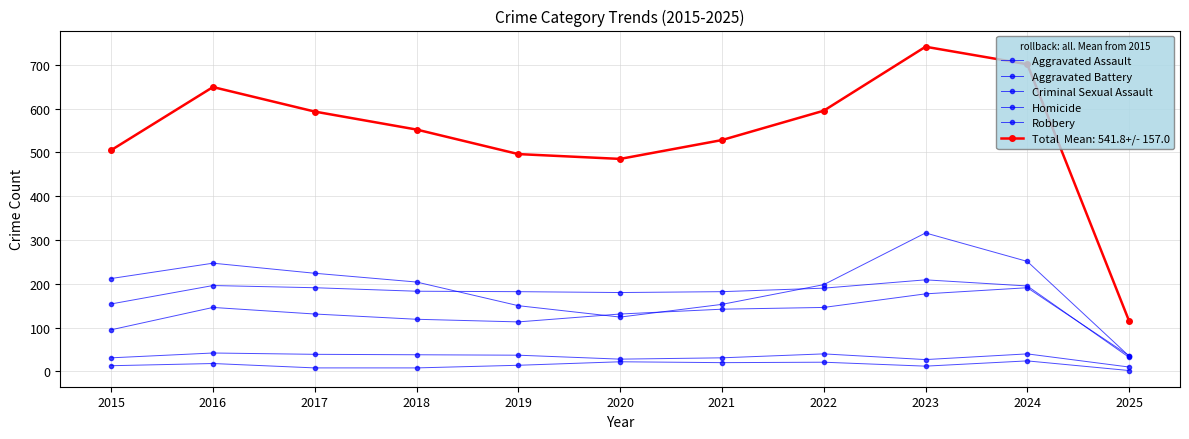

Between 2015 and 2019, which is larger?

2019